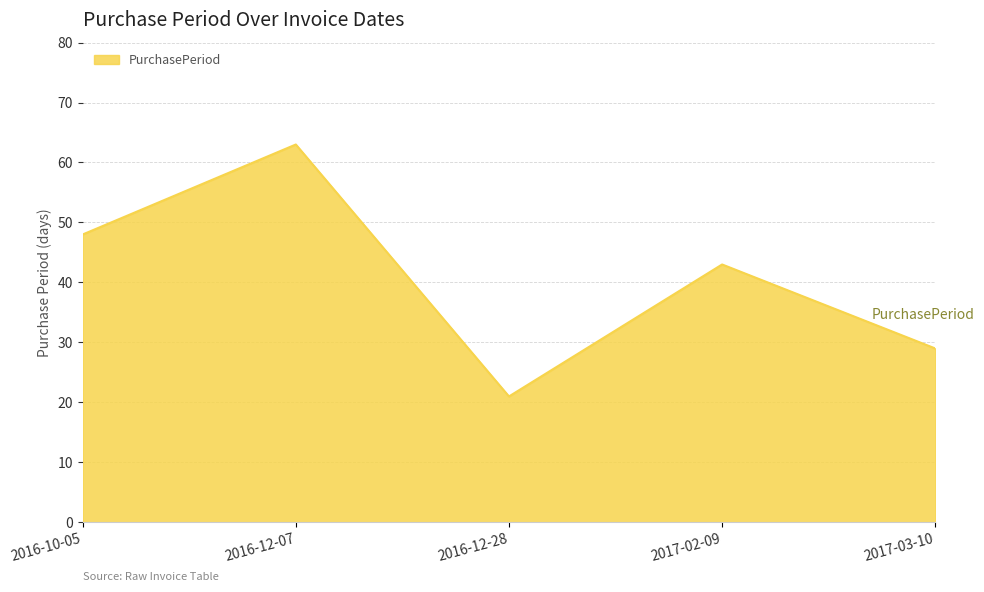

At which category does the chart reach its minimum across all series?

2016-12-28